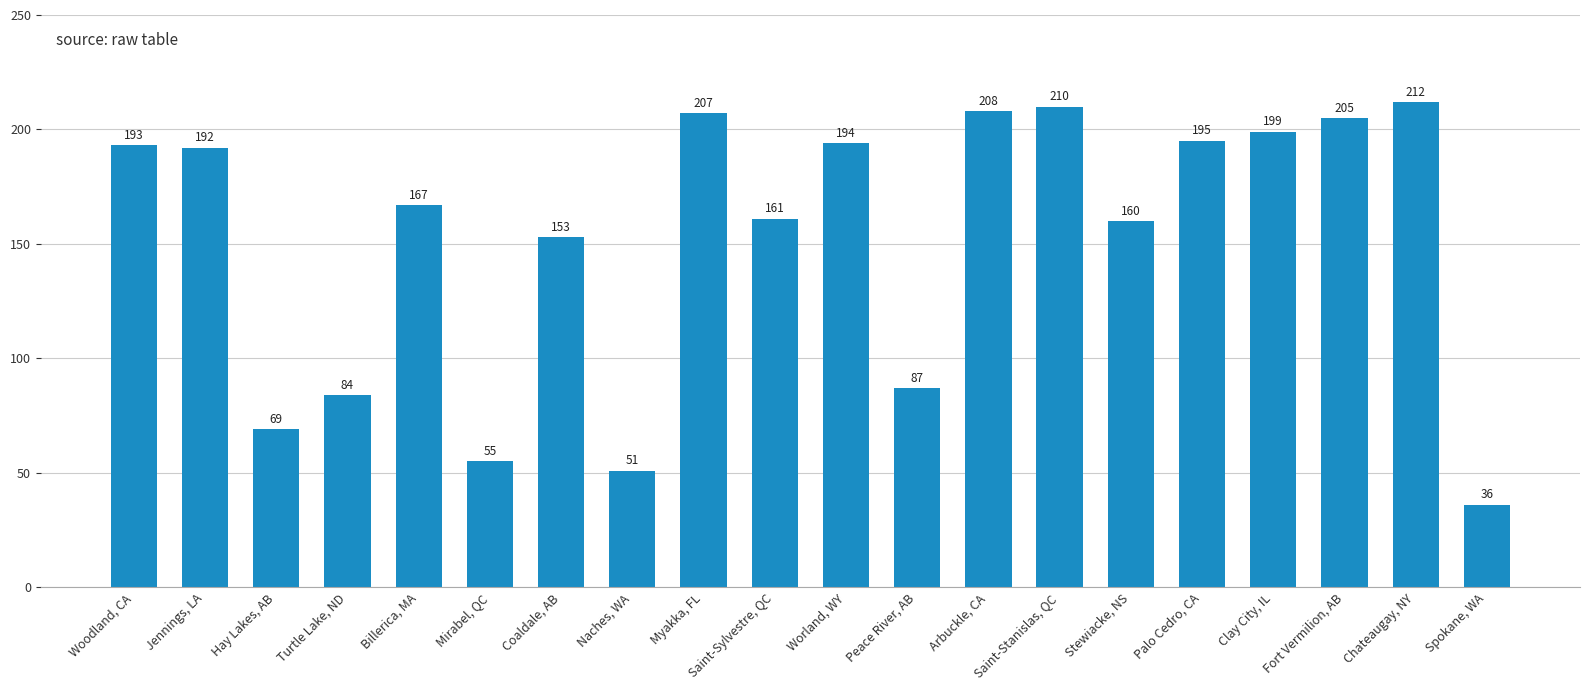

List the labels in order of value, largest first.

Chateaugay, NY, Saint-Stanislas, QC, Arbuckle, CA, Myakka, FL, Fort Vermilion, AB, Clay City, IL, Palo Cedro, CA, Worland, WY, Woodland, CA, Jennings, LA, Billerica, MA, Saint-Sylvestre, QC, Stewiacke, NS, Coaldale, AB, Peace River, AB, Turtle Lake, ND, Hay Lakes, AB, Mirabel, QC, Naches, WA, Spokane, WA